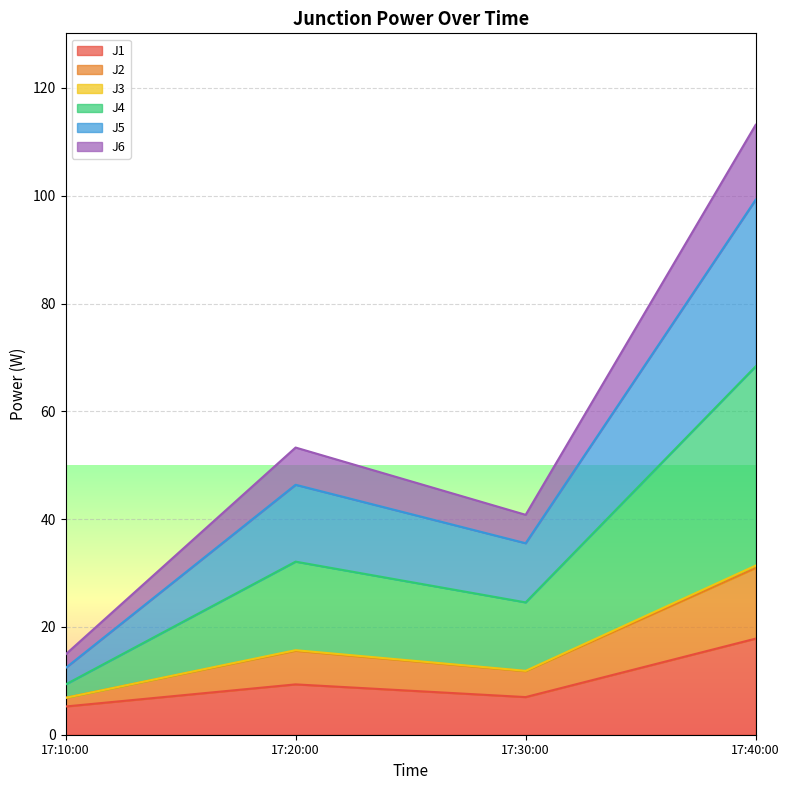

What is the maximum value for J1?

17.8